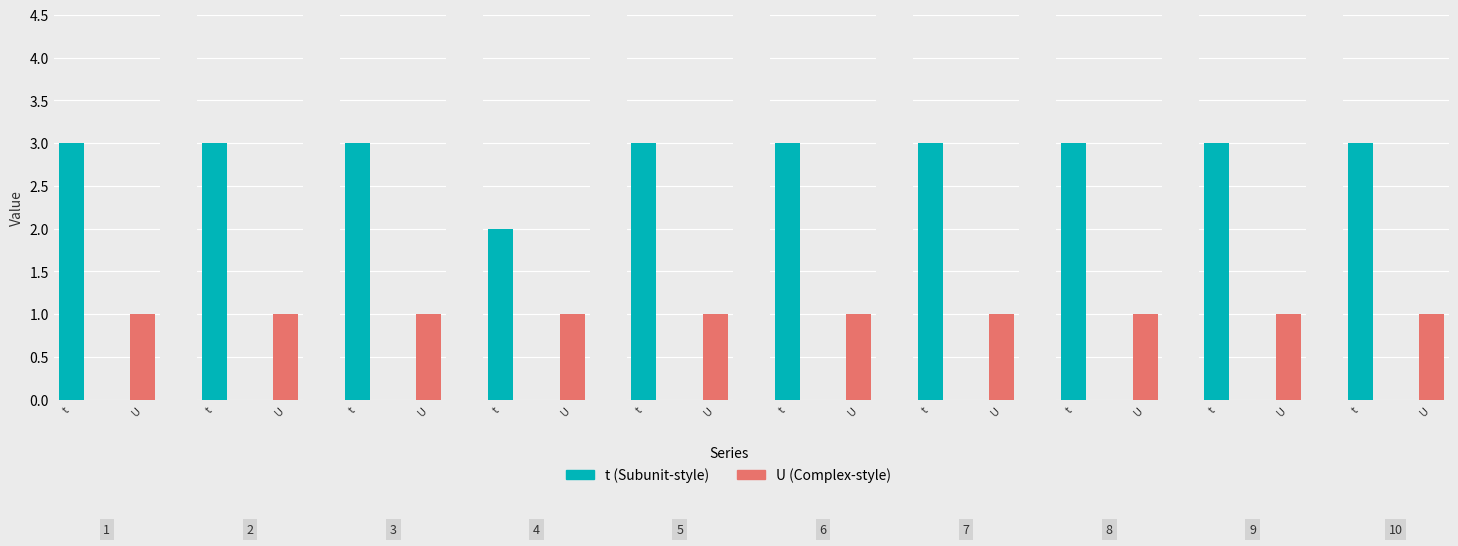

What is the sum of all U values?

10